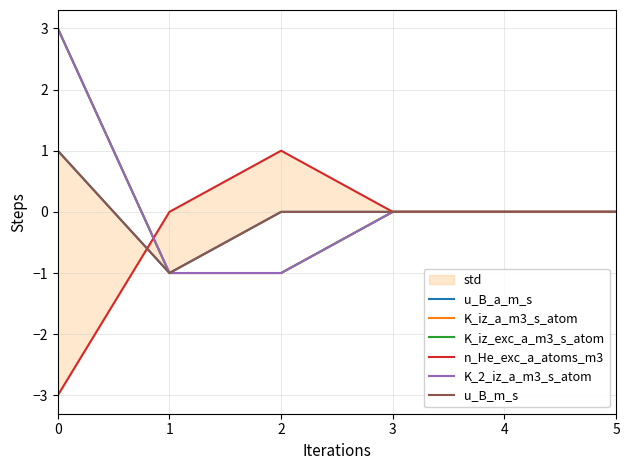

What are all the series names shown in the legend?

u_B_a_m_s, K_iz_a_m3_s_atom, K_iz_exc_a_m3_s_atom, n_He_exc_a_atoms_m3, K_2_iz_a_m3_s_atom, u_B_m_s